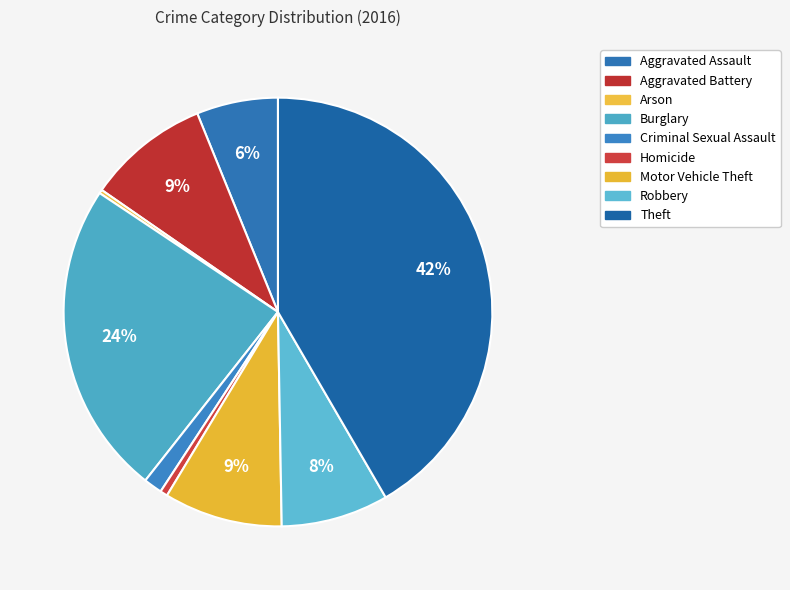

What is the ratio of the value at Theft to the value at Motor Vehicle Theft?

4.7